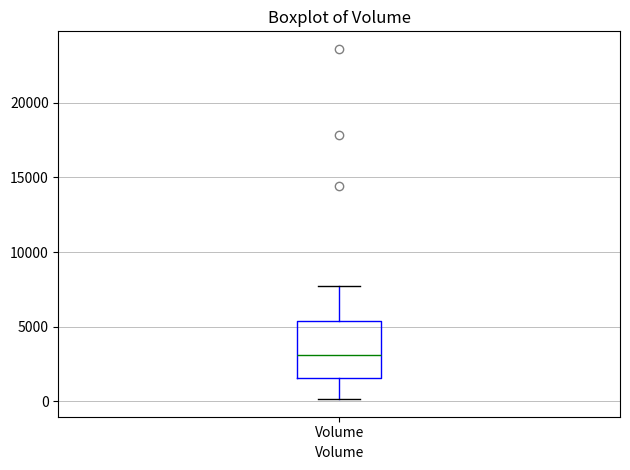

Where is the lower edge of the box for Volume on the y-axis? The values are not printed on the chart, so give them approximately, as read against the axis.

1500